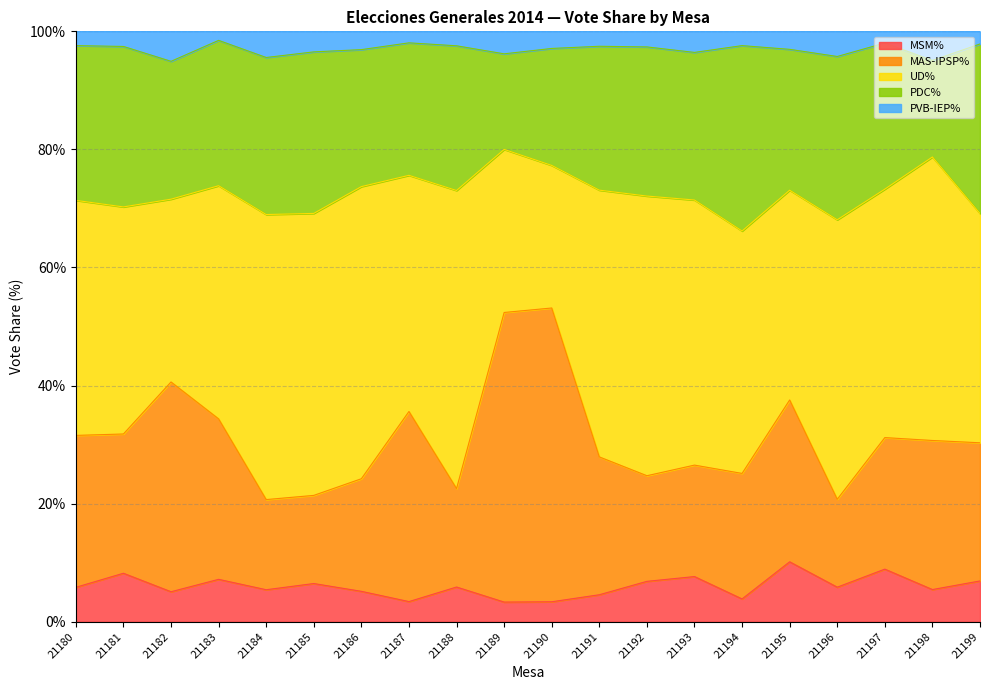

What is the total value across all series at 21193?

100.0